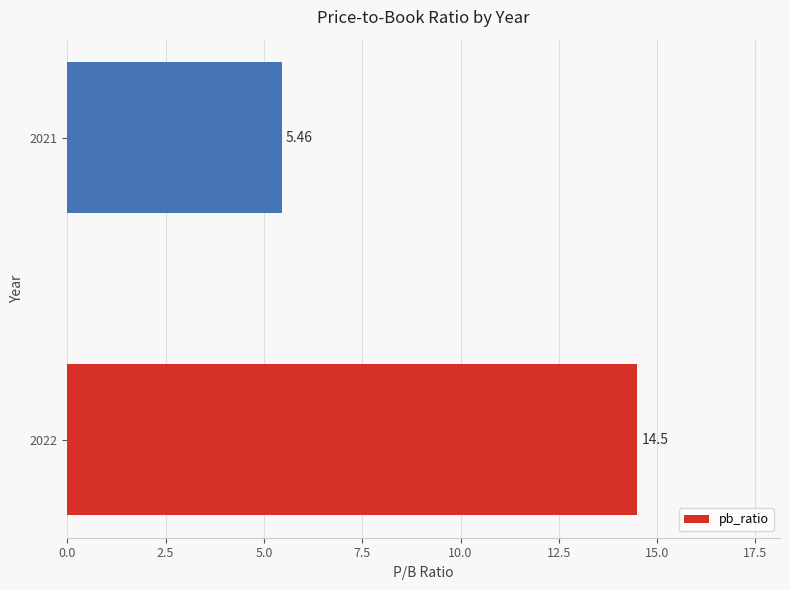

List the labels in order of value, largest first.

2022, 2021